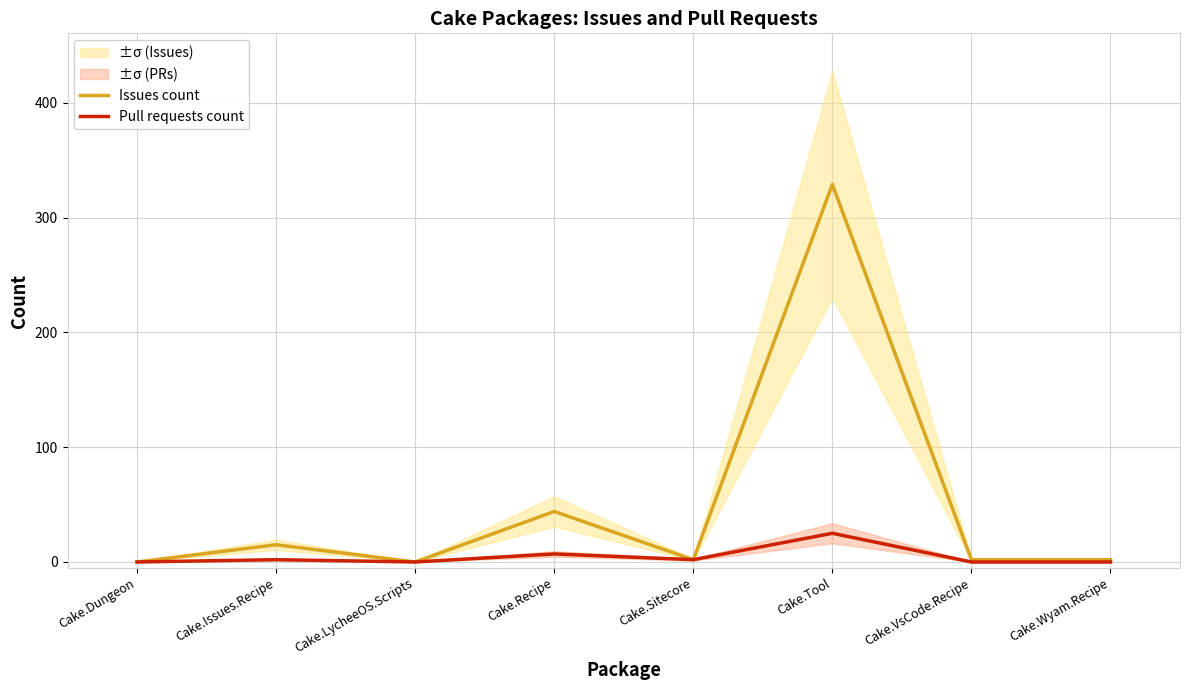

Where does the Issues count series first go above 2?

Cake.Issues.Recipe